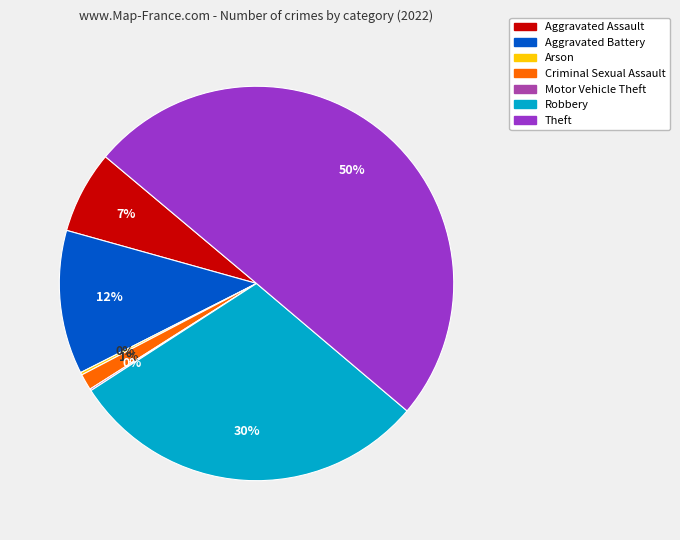

To the nearest percent, what is the average slice percentage?

14%